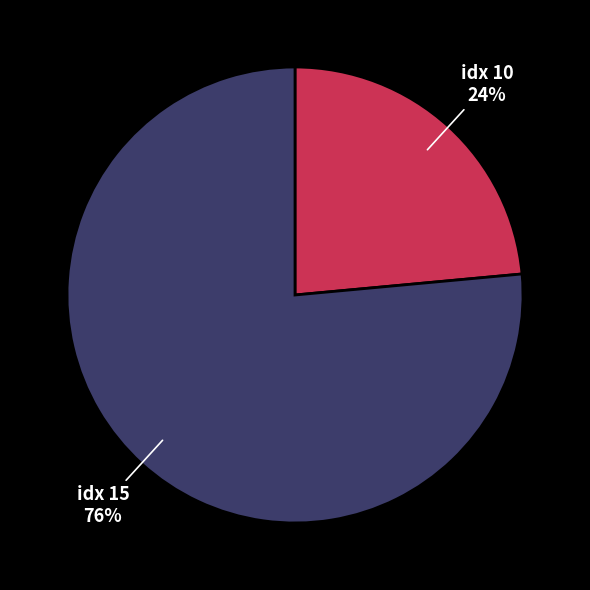

To the nearest percent, what is the average slice percentage?

50%